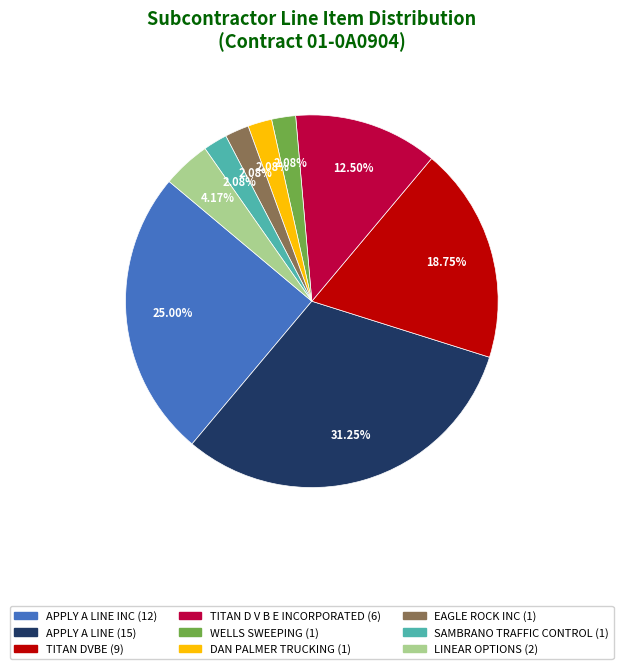

Does any single category account for the majority?

No